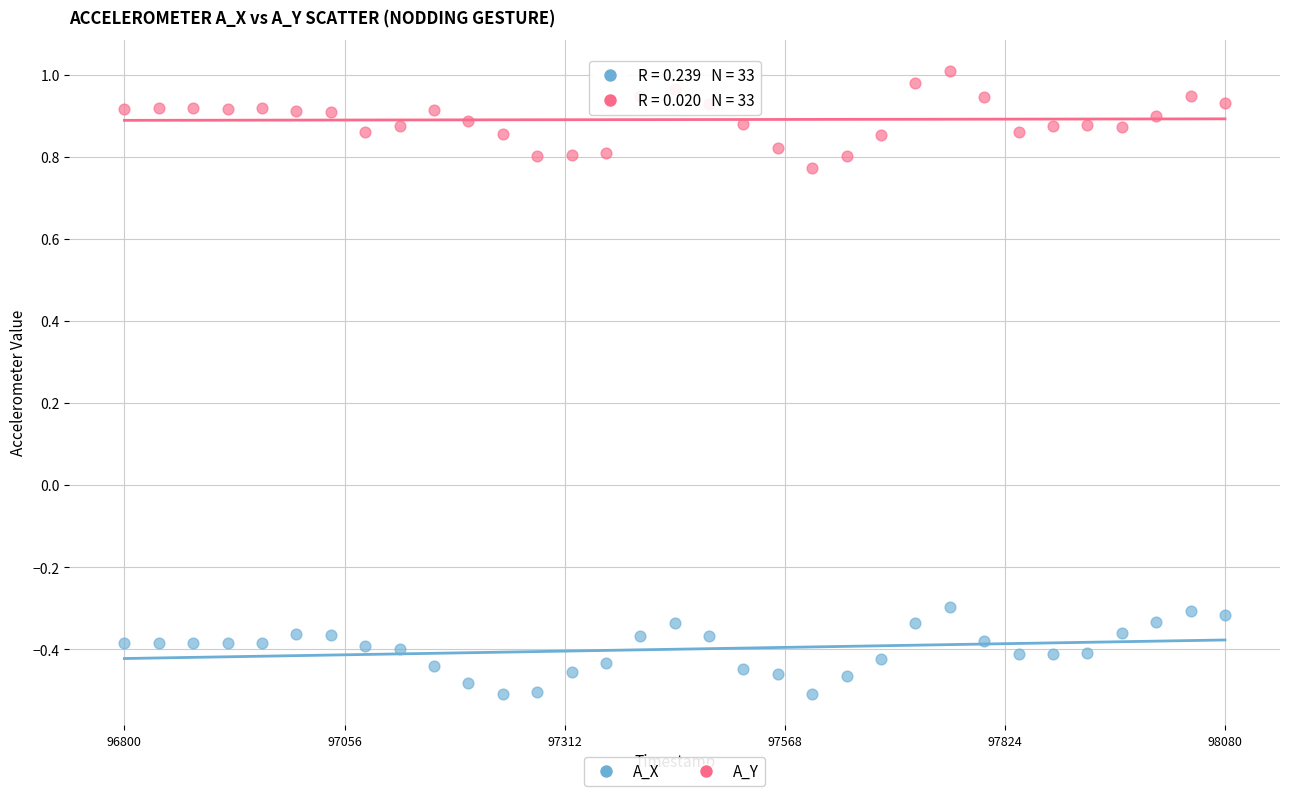

Which series contains the lowest Y value?

A_X